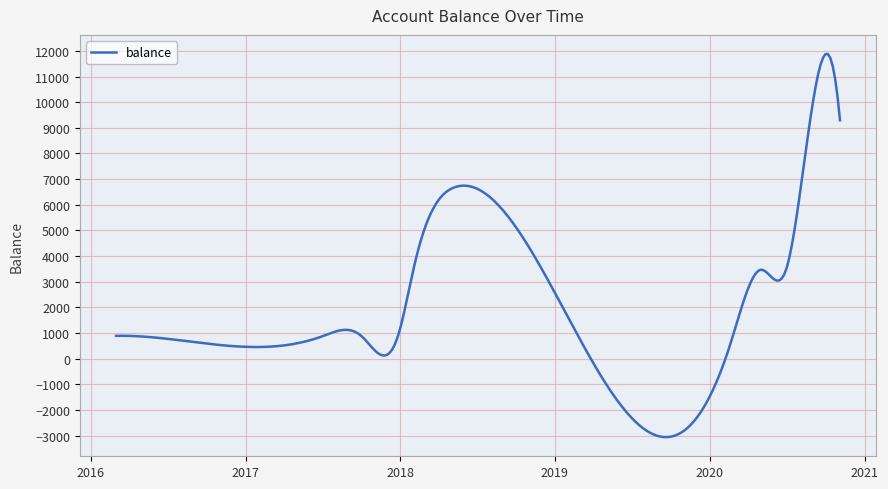

What is the difference between the maximum and minimum values?

14930.9